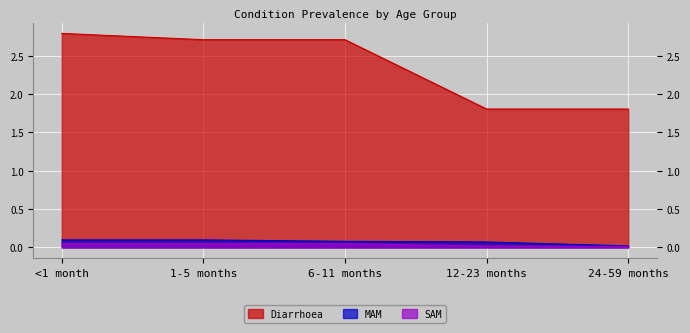

What are all the series names shown in the legend?

Diarrhoea, MAM, SAM